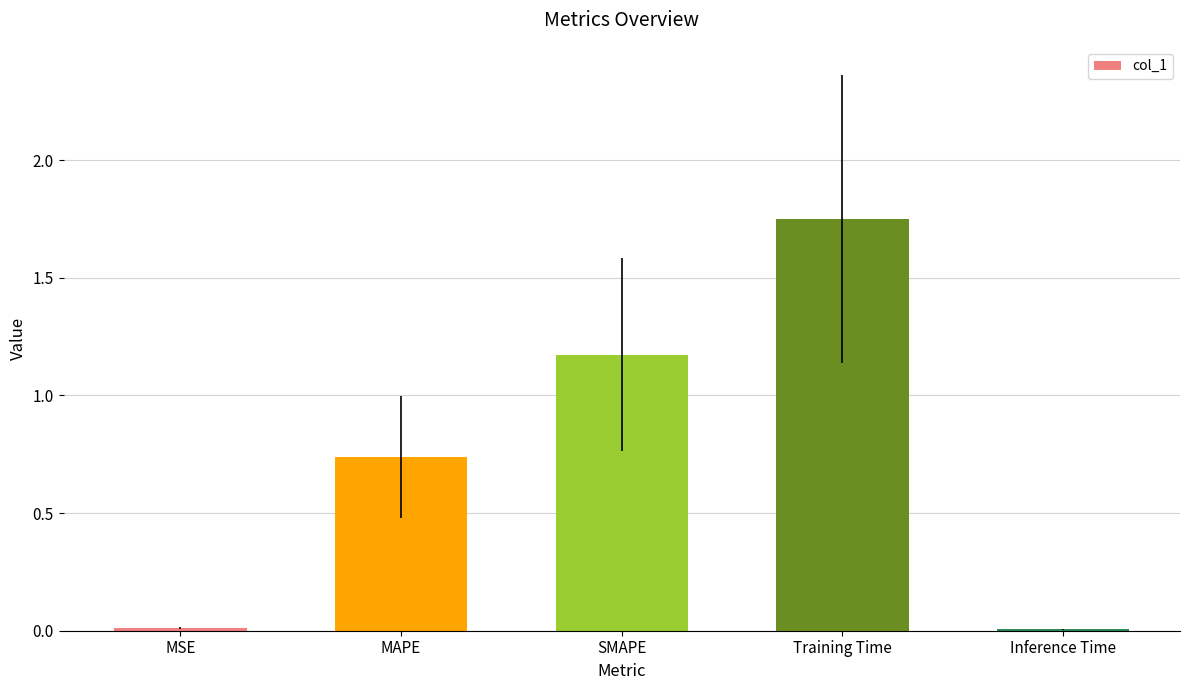

Which category has the highest value across all series?

Training Time